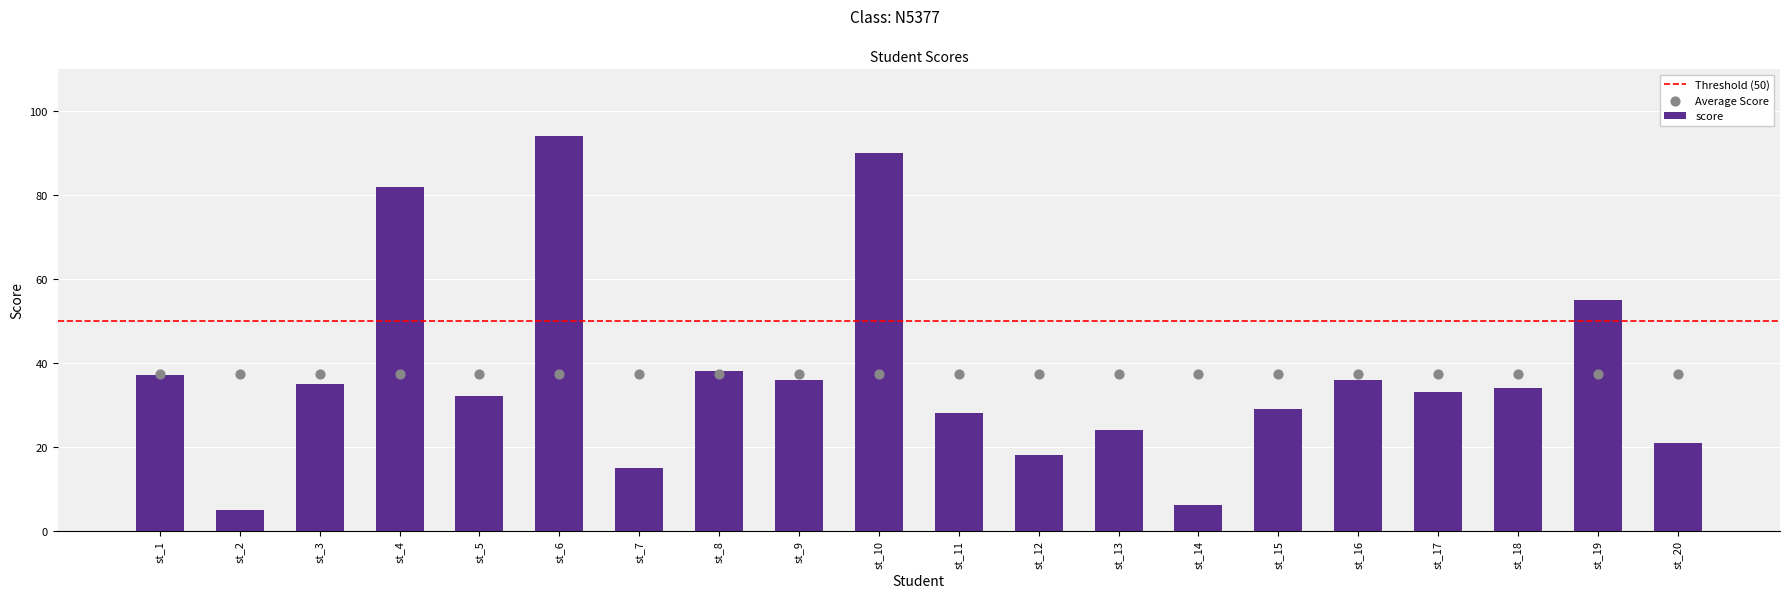

Which has a higher value, st_6 or st_10?

st_6